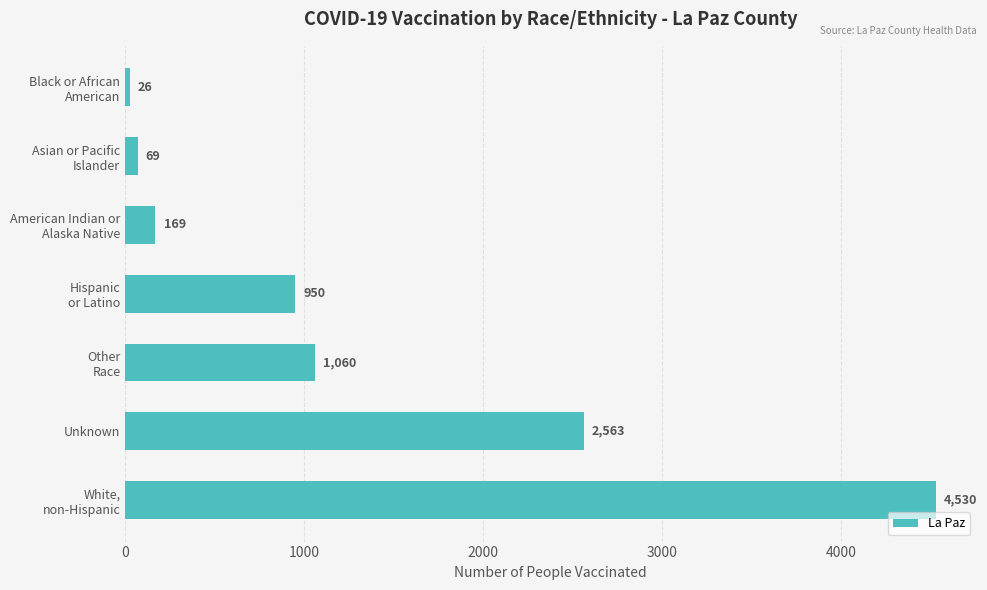

List the labels in order of value, largest first.

White,
non-Hispanic, Unknown, Other
Race, Hispanic
or Latino, American Indian or
Alaska Native, Asian or Pacific
Islander, Black or African
American